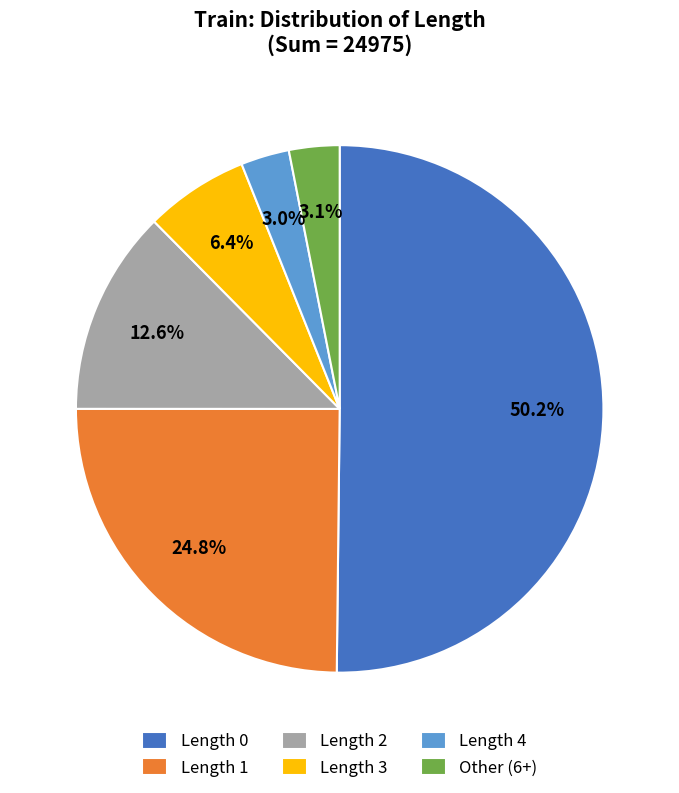

Approximately how many times larger is the value at Length 0 compared to Length 1?

2.0